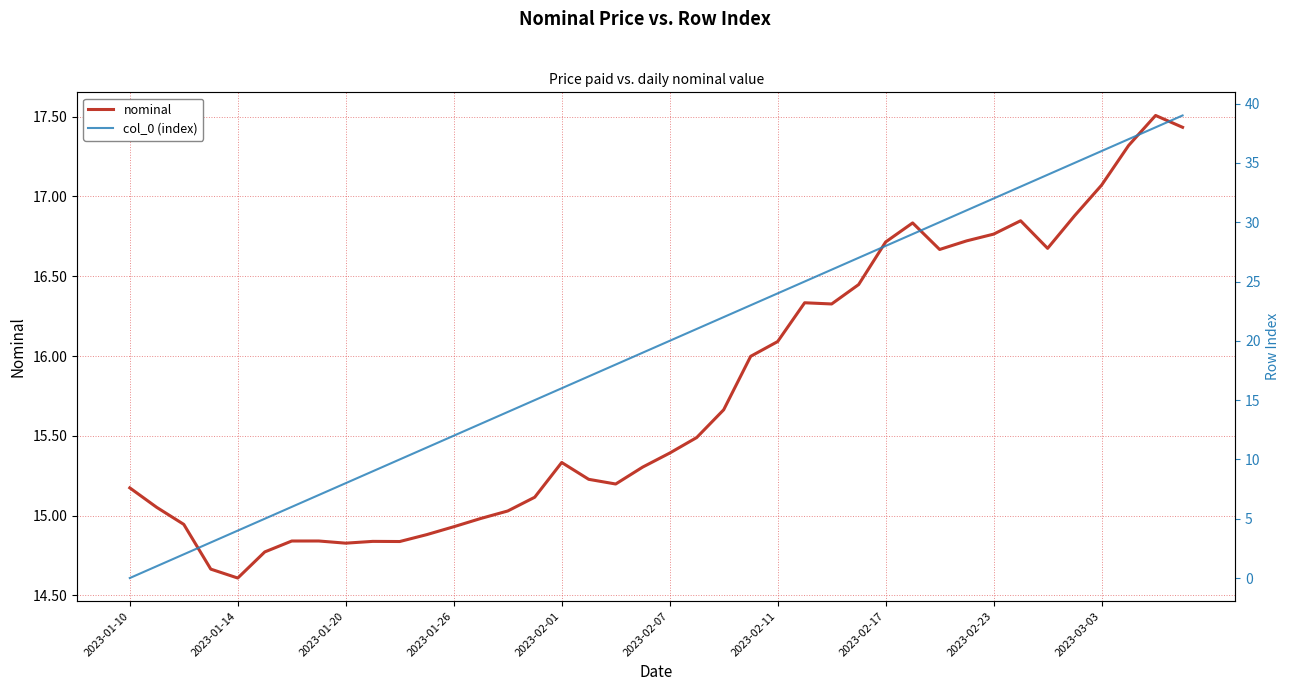

True or false: nominal has more than 1 interior local peaks.

True